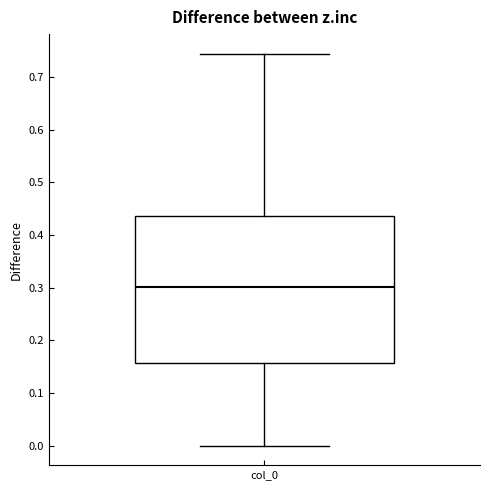

Read this box plot against the y-axis: the position of the median line, the range covered by the box, and the ends of both whiskers. The values are not printed on the chart, so give them approximately, as read against the axis.

median 0.30, box 0.16 to 0.44, whiskers 0.00 to 0.74